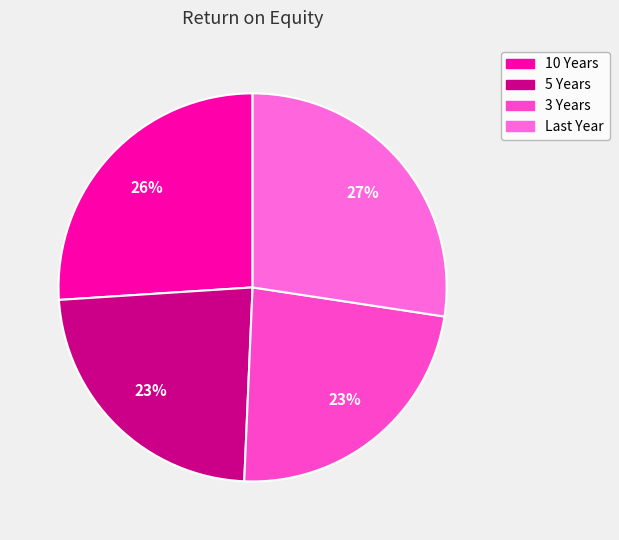

To the nearest percent, what portion does 10 Years represent?

26%